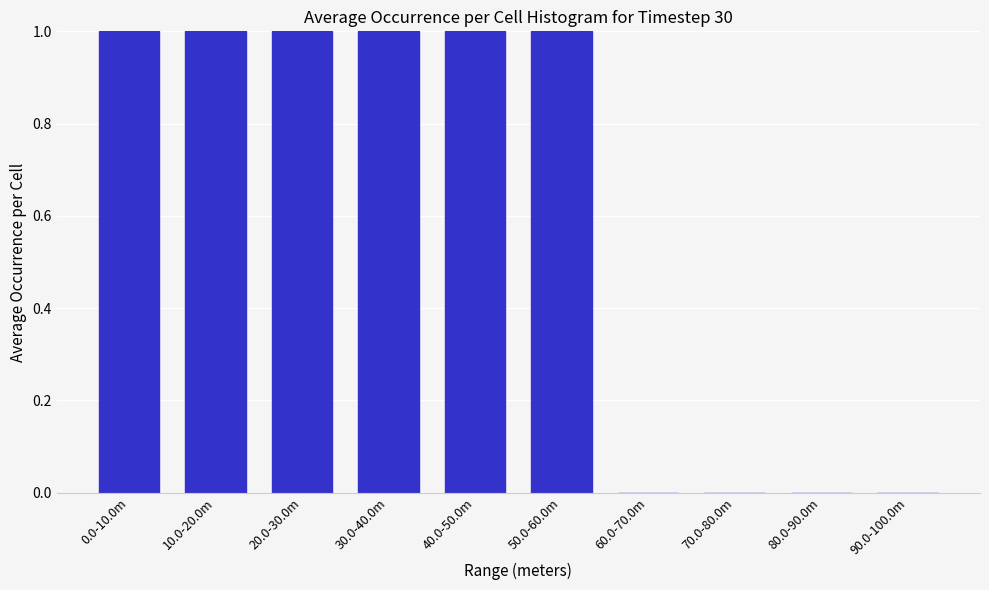

Reading left to right, list all the values displayed in this chart.

0.0-10.0m=1	10.0-20.0m=1	20.0-30.0m=1	30.0-40.0m=1	40.0-50.0m=1	50.0-60.0m=1	60.0-70.0m=0	70.0-80.0m=0	80.0-90.0m=0	90.0-100.0m=0